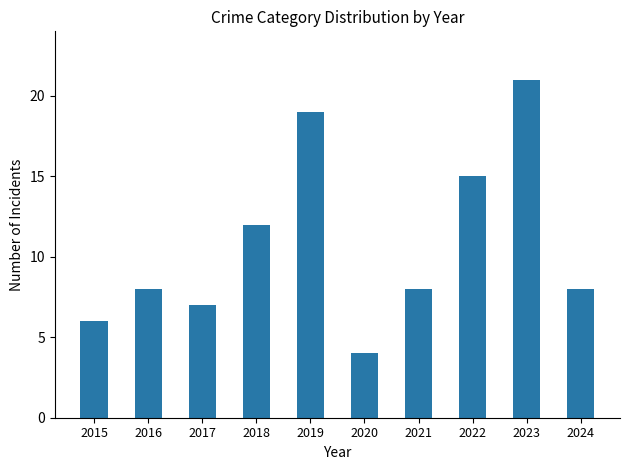

What is the ratio of the value at 2021 to the value at 2019?

0.4